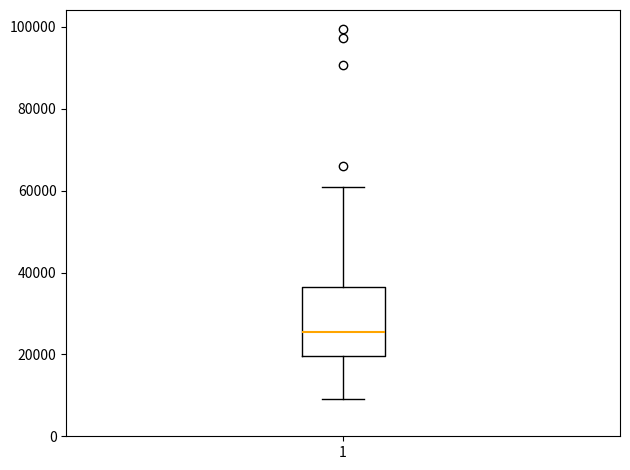

Transcribe this box plot: give where the median line is, the range the box spans, and where the two whiskers end, as read against the y-axis. The values are not printed on the chart, so give them approximately, as read against the axis.

median 26000, box 20000 to 36000, whiskers 10000 to 60000